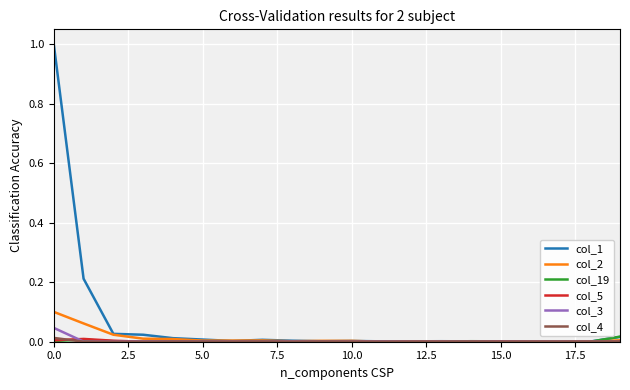

What is the maximum value shown in the chart?

1.0